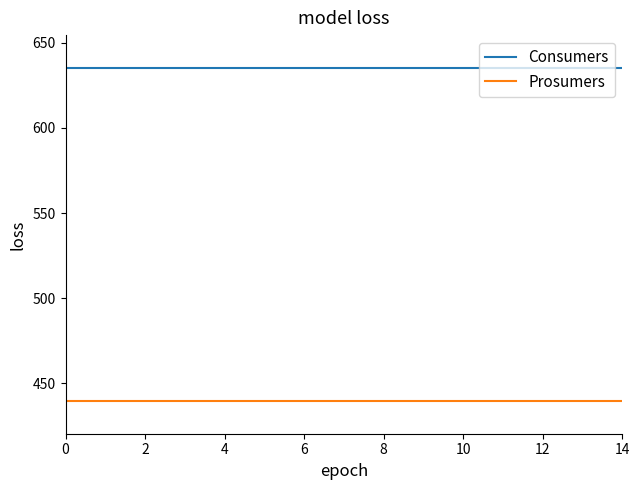

What is the greatest value displayed?

635